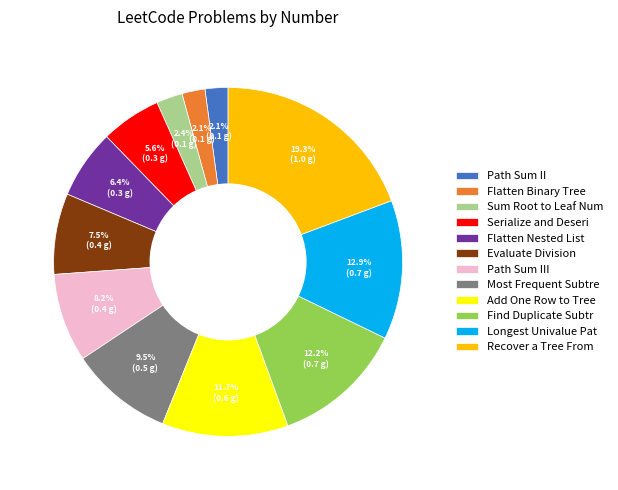

To the nearest percent, what is the difference between the largest and smallest slice percentages?

17%